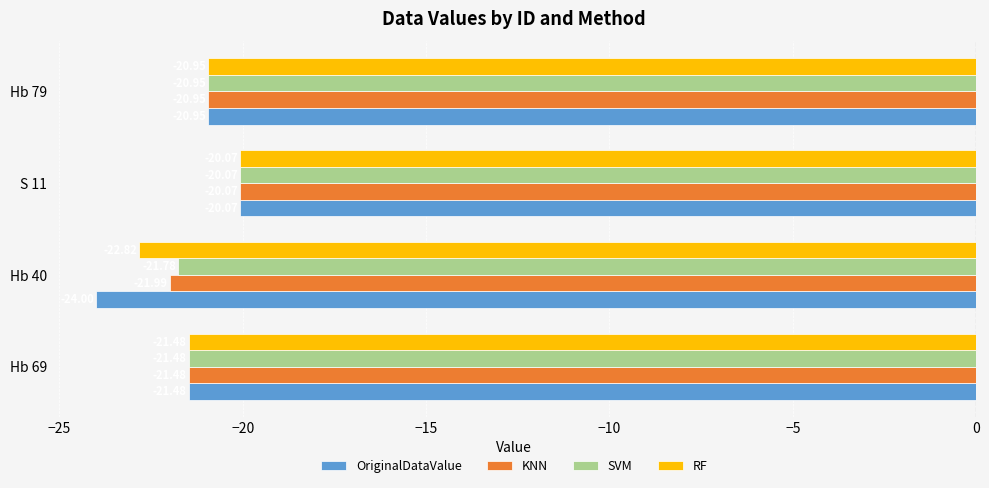

What is the difference between the second highest and minimum values in the KNN series?

1.0